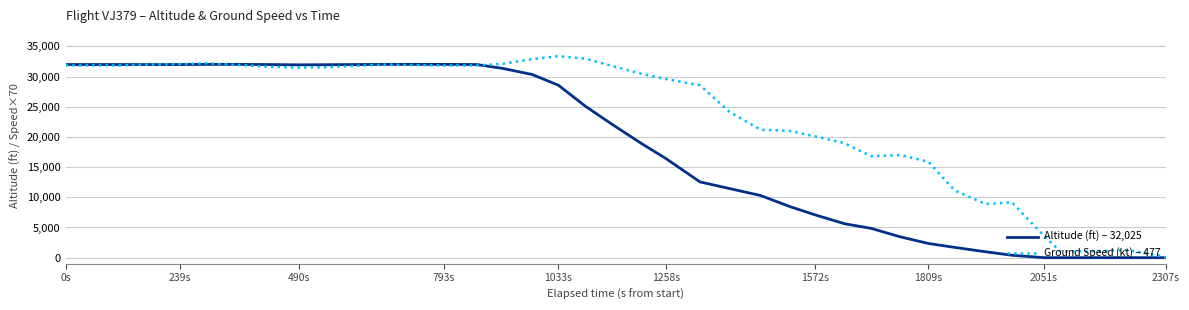

Which series has the largest total across all categories?

Ground Speed (kt) – 477